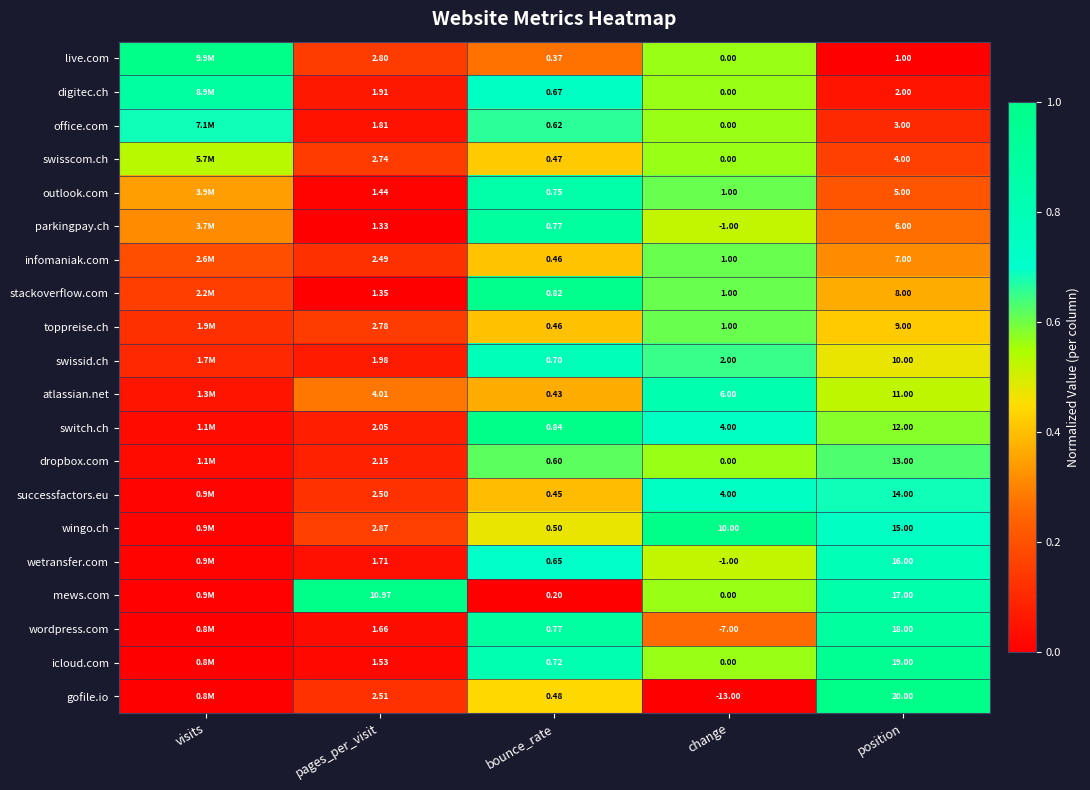

At how many categories does at least one series exceed 0?

5